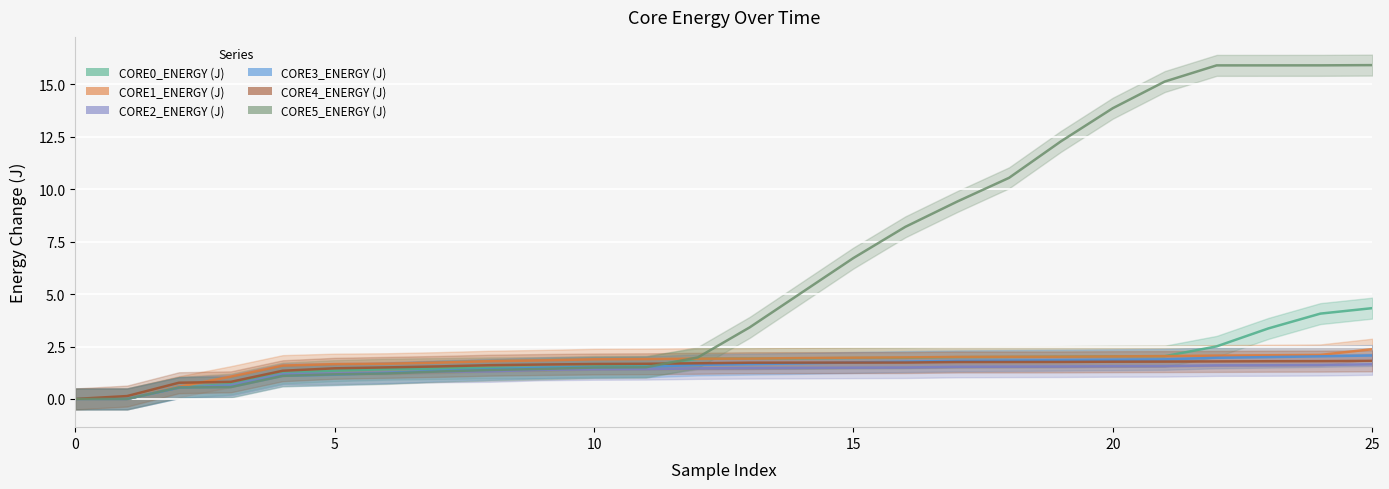

True or false: CORE0_ENERGY (J) has a value of 6.1 at 200.

False